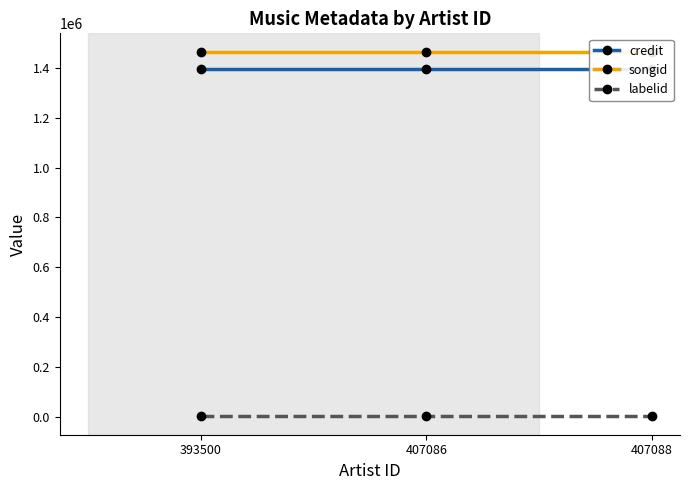

Which series has the largest range (max minus min)?

credit